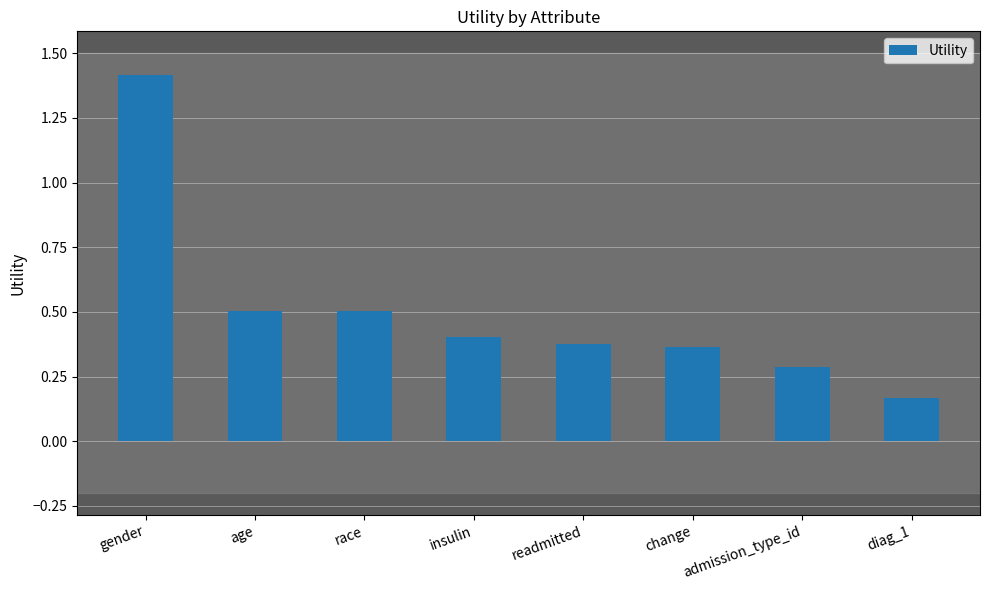

Count the number of categories in the chart.

8